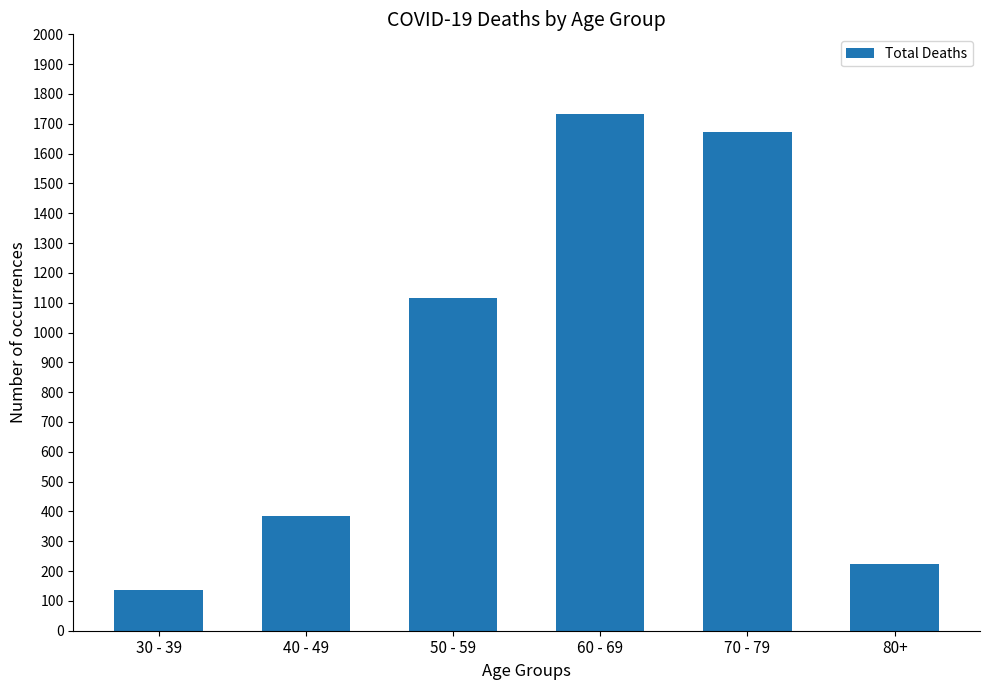

What is the average value?

878